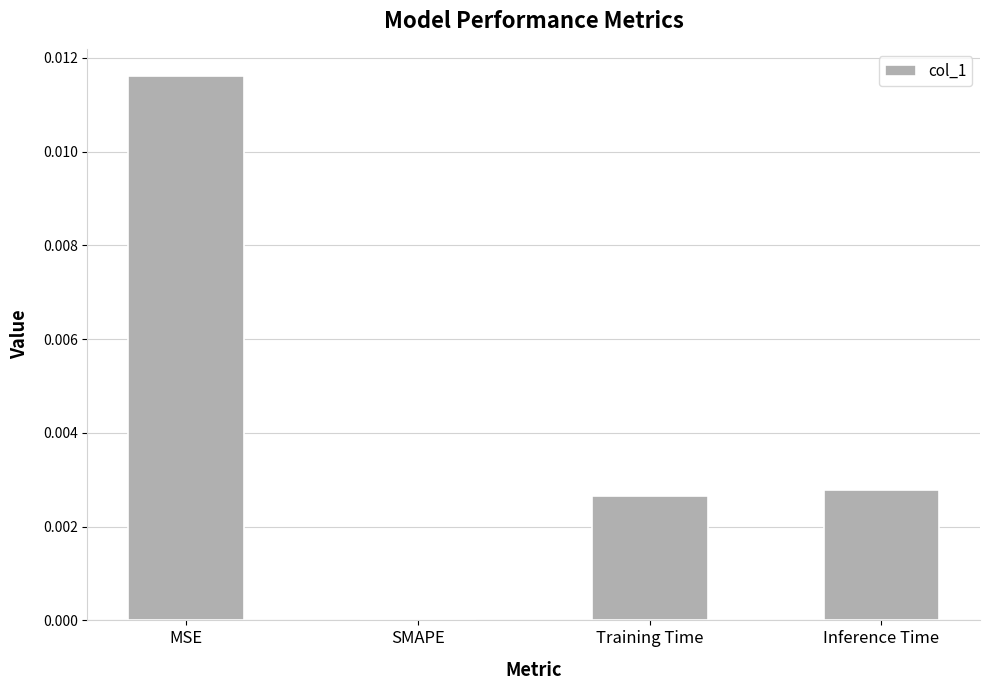

True or false: the data shows 0.0 at SMAPE.

True